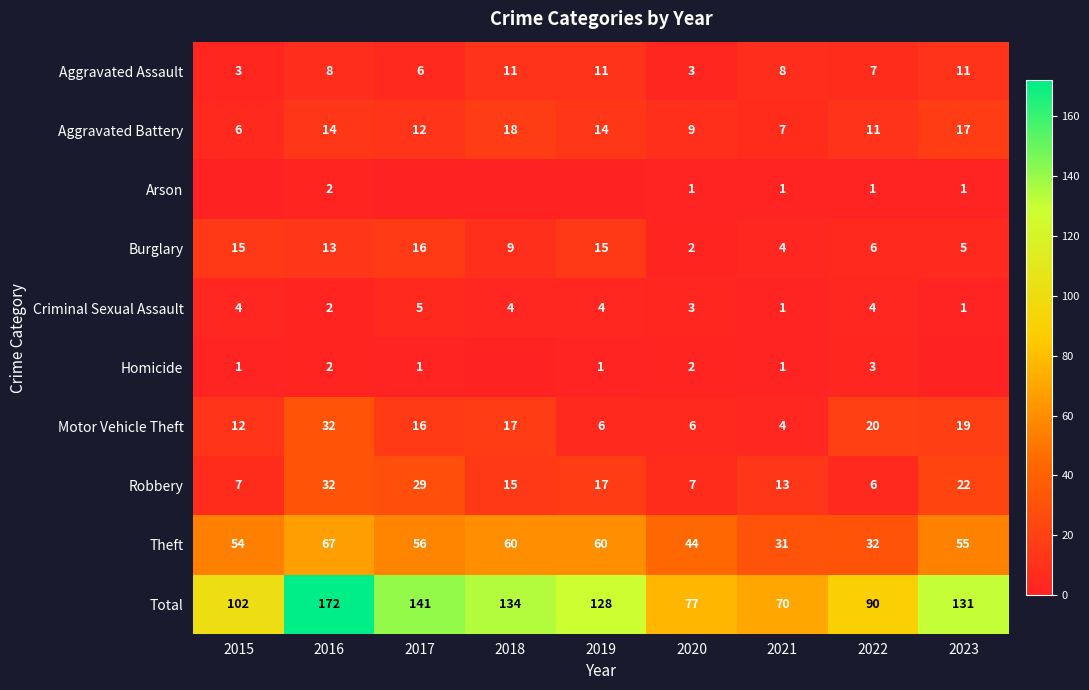

Rank the series at 2020 from lowest to highest value.

Arson, Burglary, Homicide, Aggravated Assault, Criminal Sexual Assault, Motor Vehicle Theft, Robbery, Aggravated Battery, Theft, Total